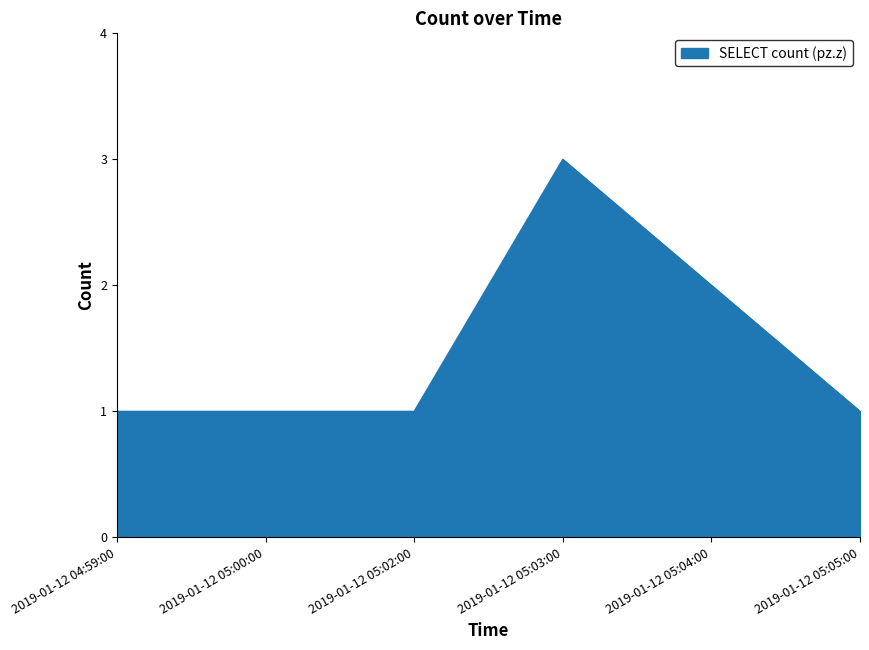

True or false: the data has more than 2 interior local peaks.

False